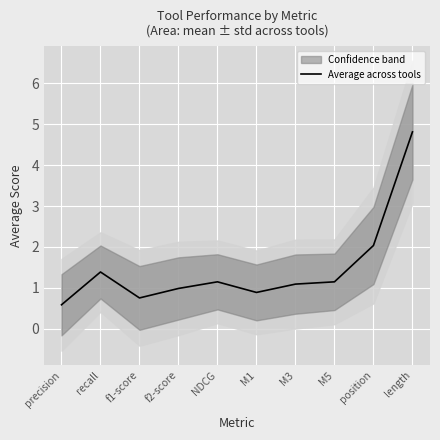

Rank the categories by value from lowest to highest.

precision, f1-score, M1, f2-score, M3, M5, NDCG, recall, position, length